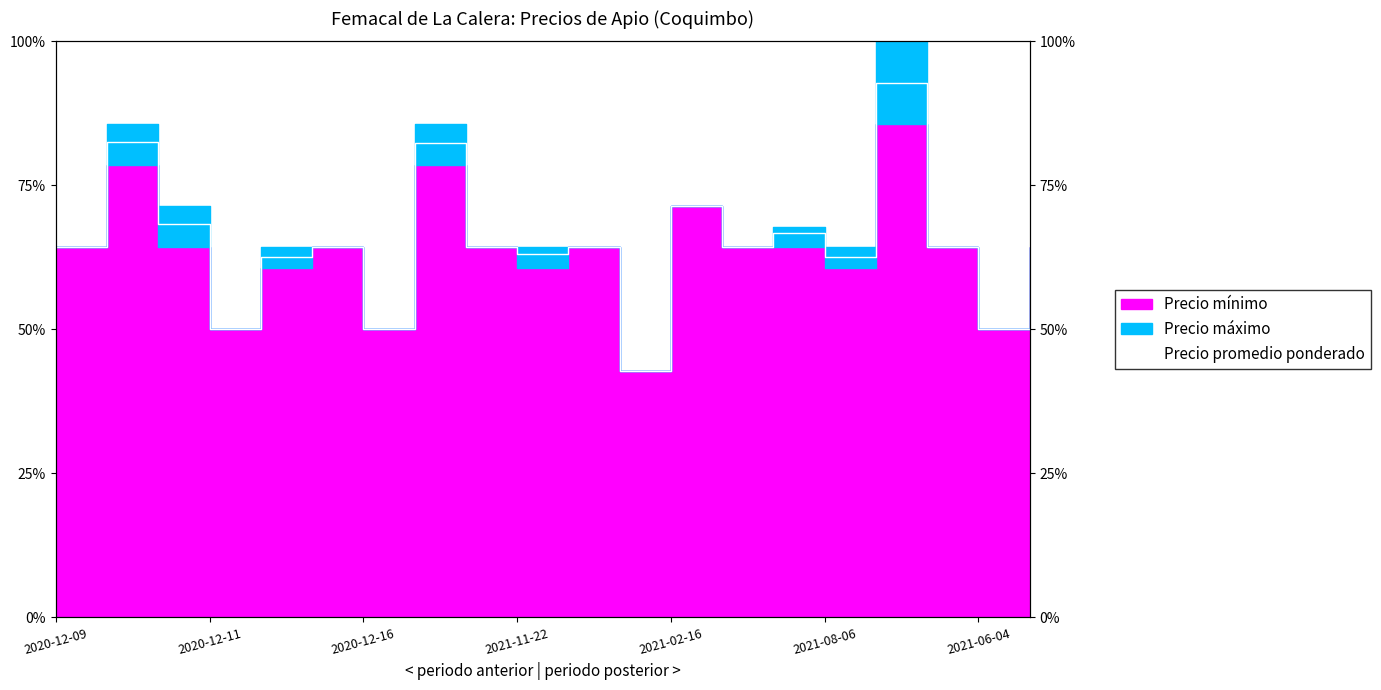

What is the ratio of the value at 8 to the value at 17?

1.0